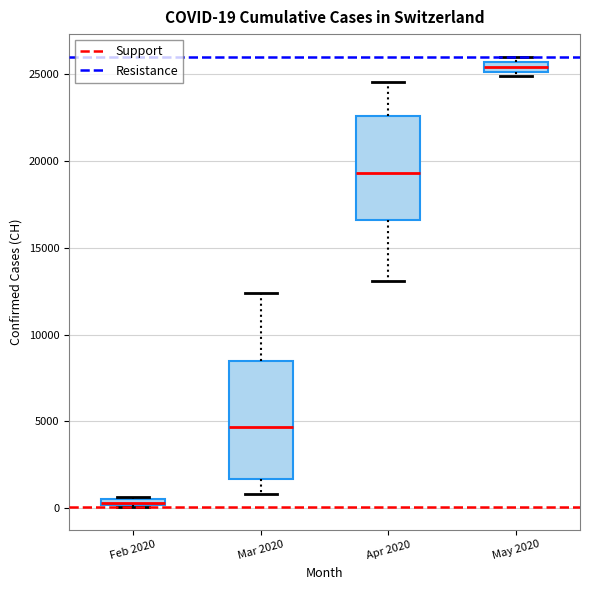

Which box's median line is the highest?

May 2020